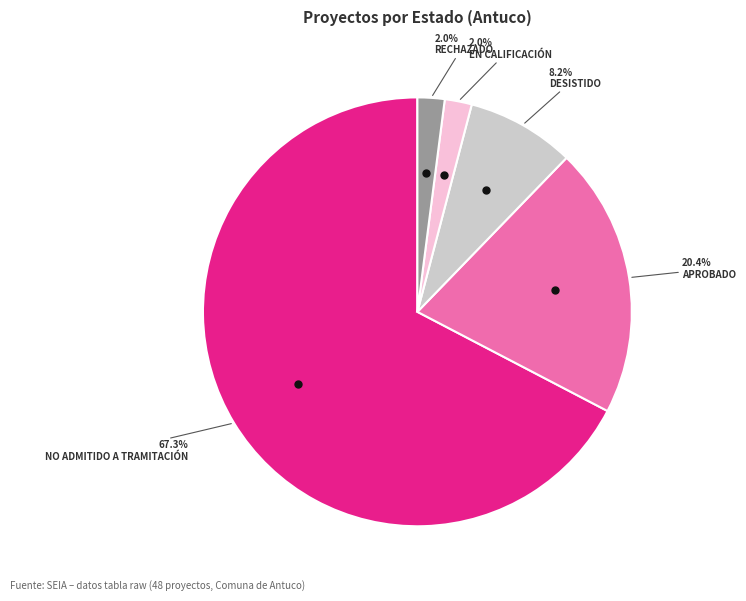

Is there any slice that represents more than half of the pie?

Yes